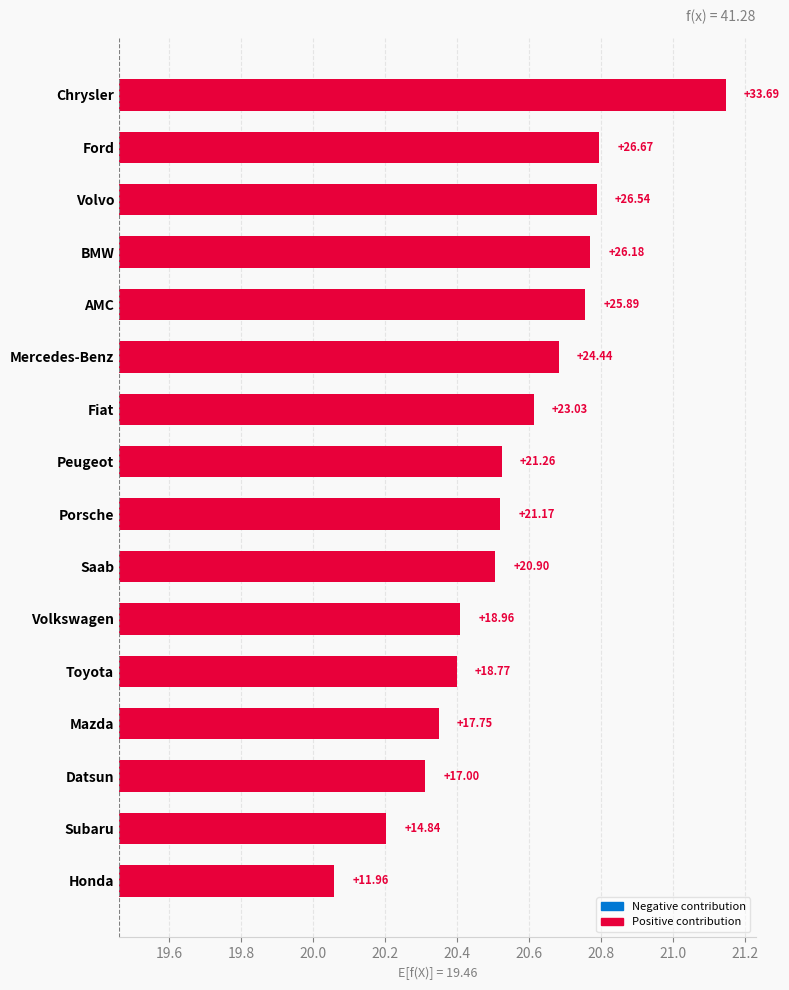

Where is the data nearest to the value 1?

Saab